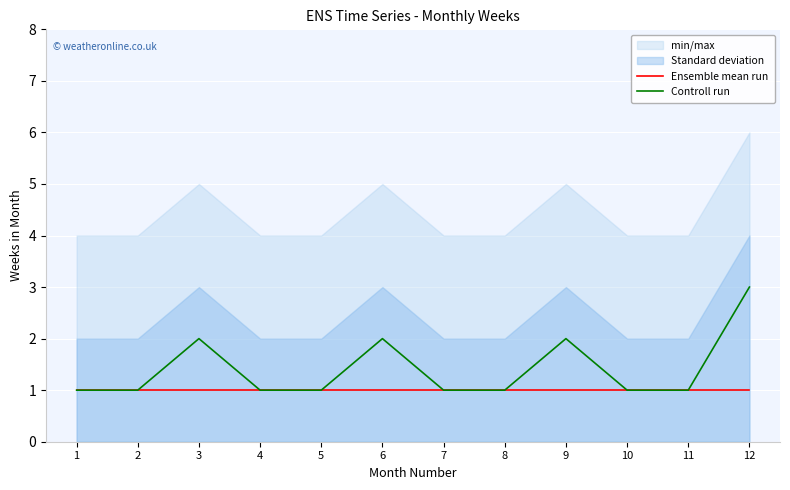

Which series changed the most between 1 and 3?

Controll run